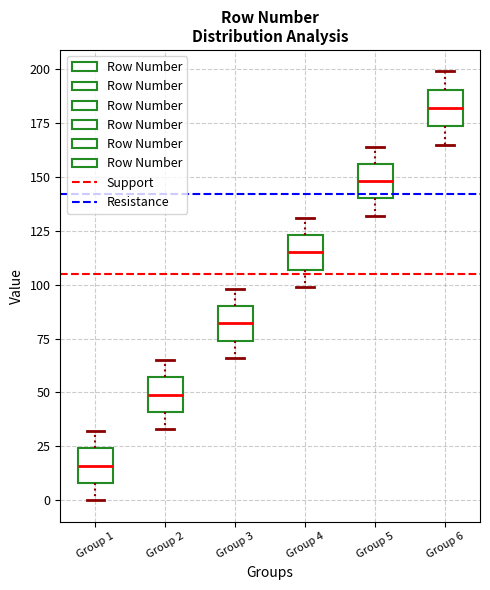

Which box has the highest median line?

Group 6